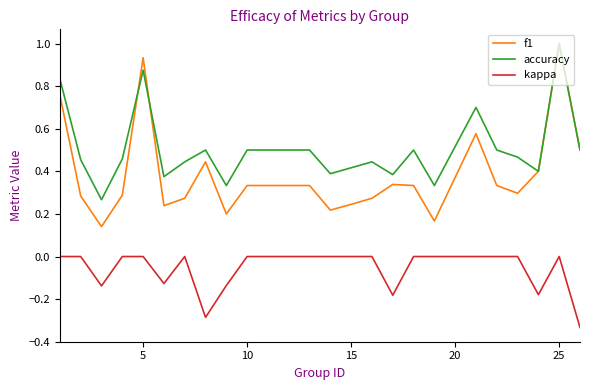

What is the greatest value displayed?

1.0